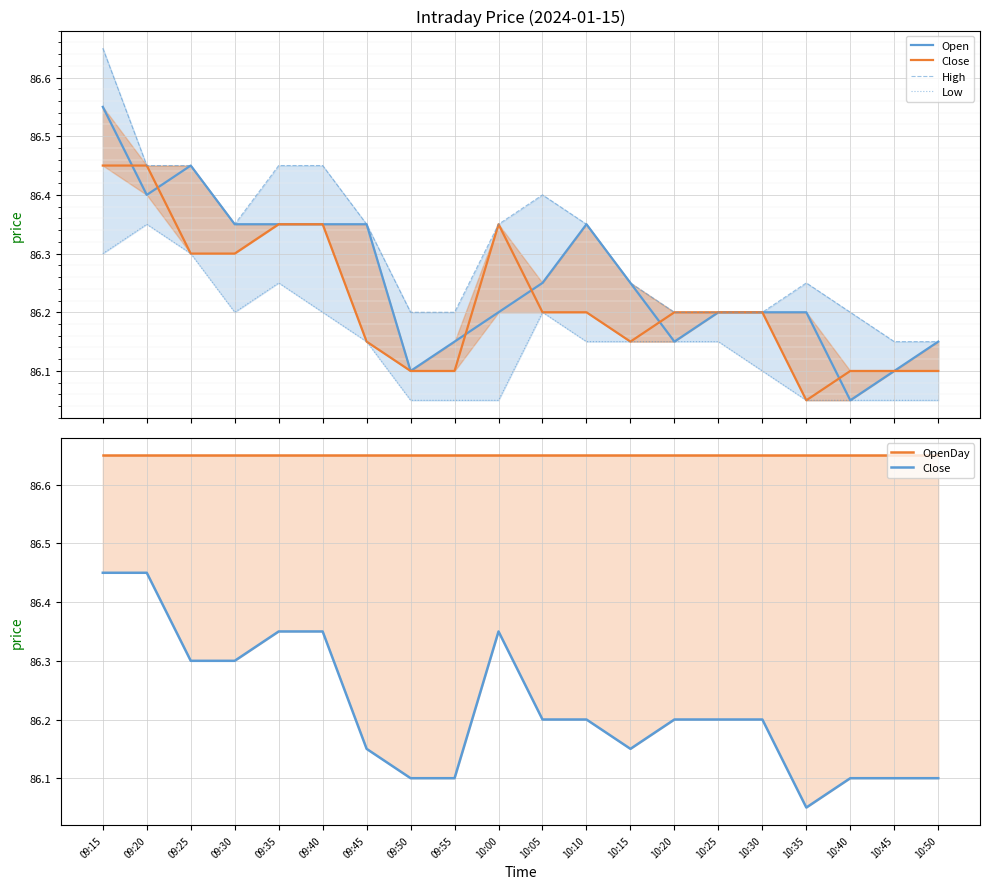

True or false: Low has a value of 146.3 at 09:20.

False